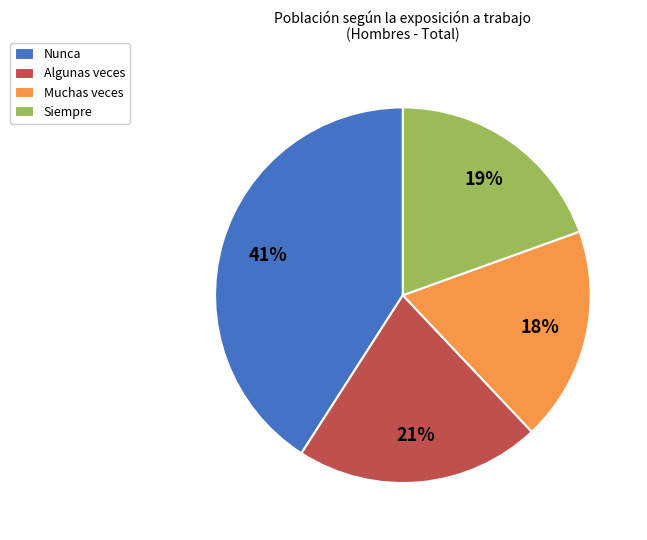

What percentage is the Muchas veces slice, to the nearest percent?

18%